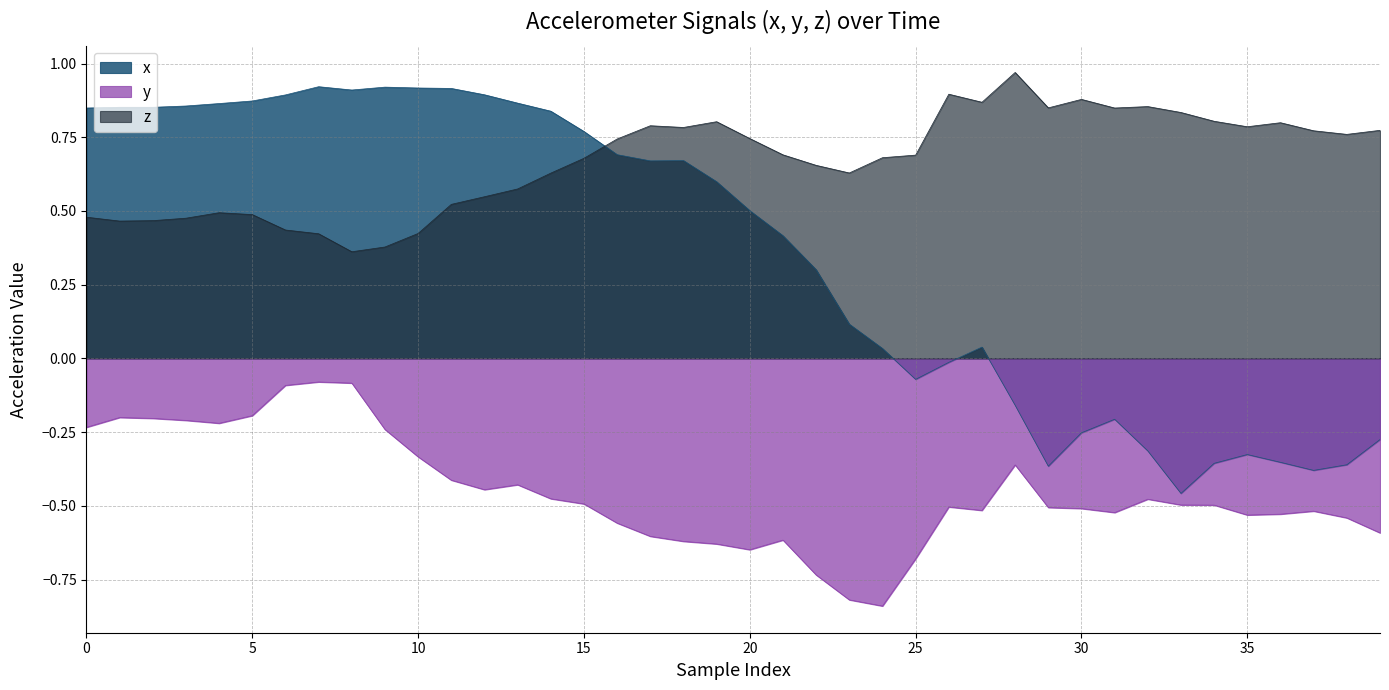

List the series in order of their peak value, lowest first.

y, x, z